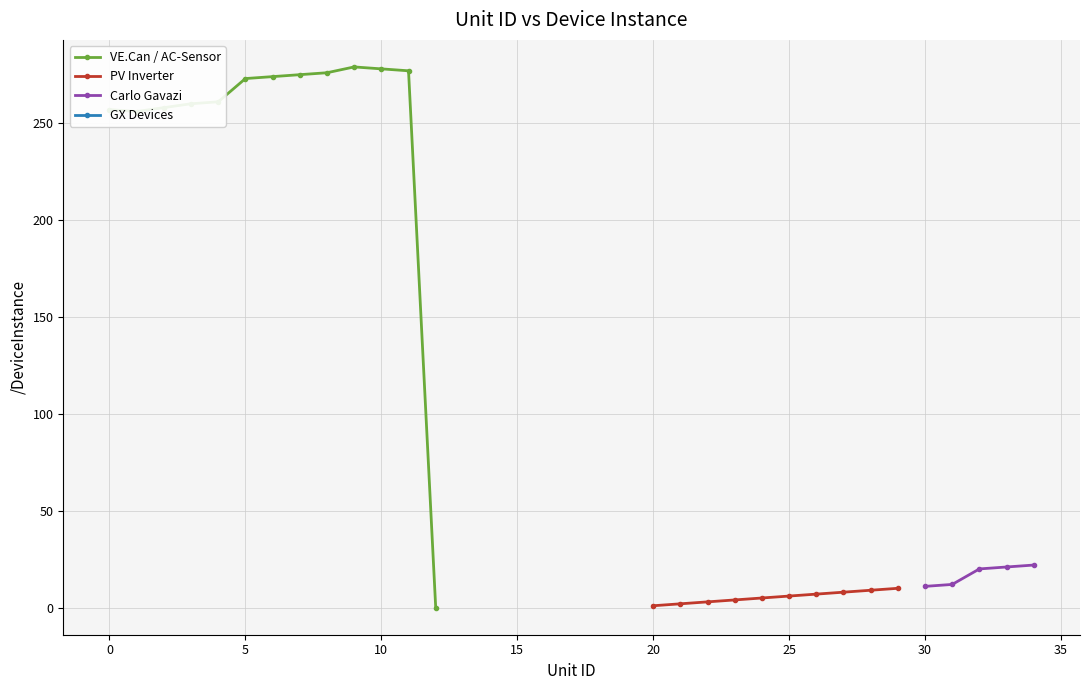

True or false: VE.Can / AC-Sensor has more than 0 interior local peaks.

True